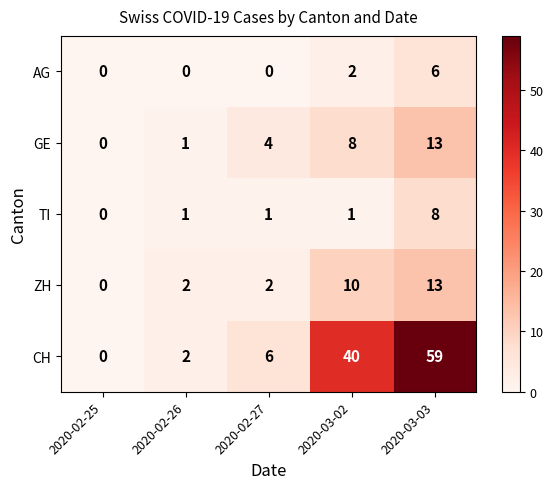

Reading left to right, what are all the values shown in this chart?

AG: 2020-02-25=0	2020-02-26=0	2020-02-27=0	2020-03-02=2	2020-03-03=6
GE: 2020-02-25=0	2020-02-26=1	2020-02-27=4	2020-03-02=8	2020-03-03=13
TI: 2020-02-25=0	2020-02-26=1	2020-02-27=1	2020-03-02=1	2020-03-03=8
ZH: 2020-02-25=0	2020-02-26=2	2020-02-27=2	2020-03-02=10	2020-03-03=13
CH: 2020-02-25=0	2020-02-26=2	2020-02-27=6	2020-03-02=40	2020-03-03=59